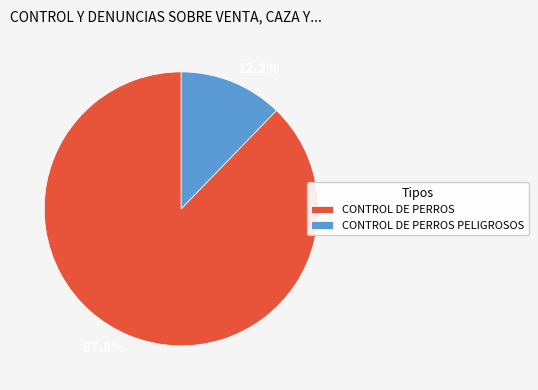

Count the number of slices in the pie.

2